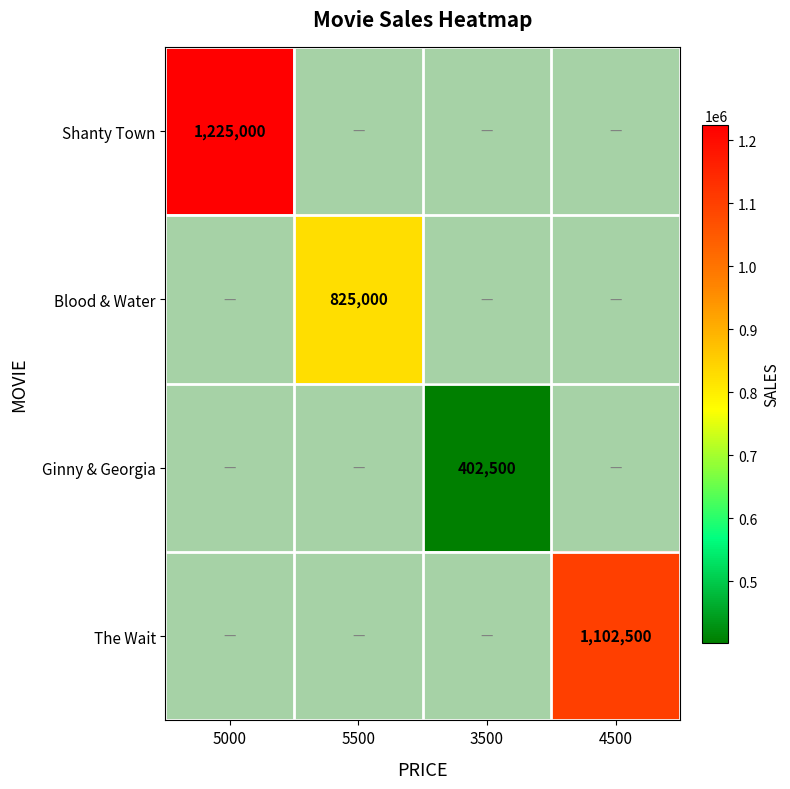

What is the total value across all series at 5000?

2432500